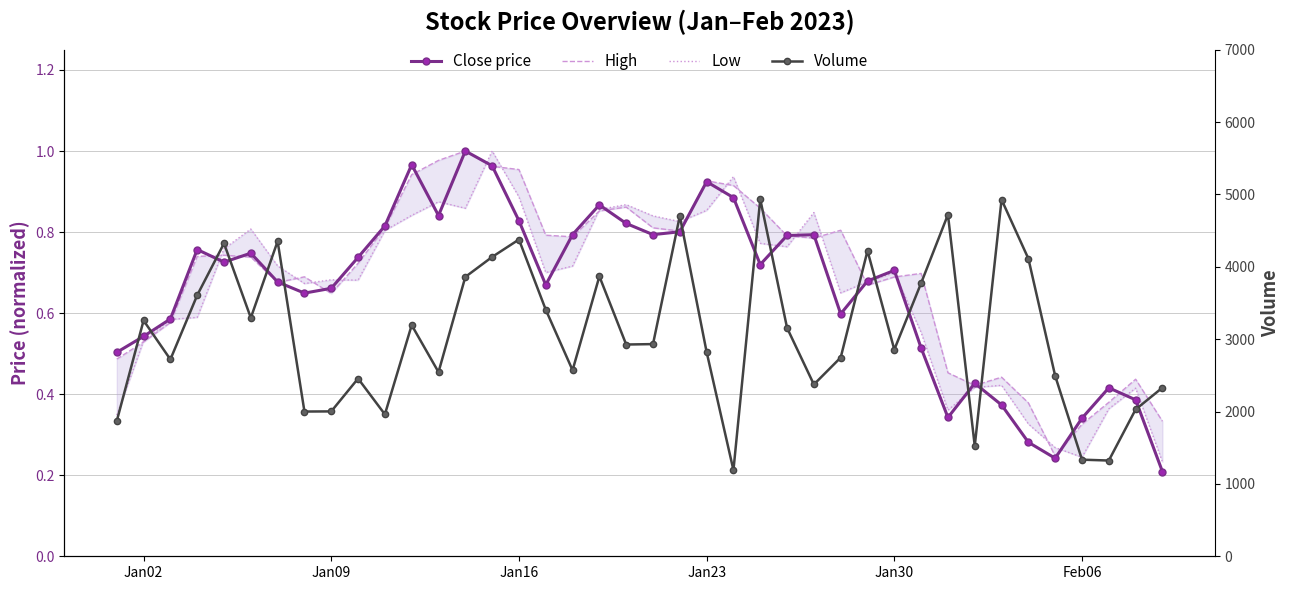

Reading right to left, transcribe all the data shown in this chart.

Close price: 0.2	0.4	0.4	0.3	0.2	0.3	0.4	0.4	0.3	0.5	0.7	0.7	0.6	0.8	0.8	0.7	0.9	0.9	0.8	0.8	0.8	0.9	0.8	0.7	0.8	1.0	1.0	0.8	1.0	0.8	0.7	0.7	0.6	0.7	0.7	0.7	0.8	0.6	0.5	0.5
High: 0.3	0.4	0.4	0.3	0.2	0.4	0.4	0.4	0.5	0.7	0.7	0.7	0.8	0.8	0.8	0.9	0.9	0.9	0.8	0.8	0.9	0.9	0.8	0.8	1.0	1.0	1.0	1.0	0.9	0.8	0.7	0.6	0.7	0.7	0.7	0.7	0.7	0.6	0.5	0.5
Low: 0.2	0.4	0.4	0.2	0.3	0.3	0.4	0.4	0.4	0.6	0.7	0.7	0.6	0.8	0.8	0.8	0.9	0.9	0.8	0.8	0.9	0.9	0.7	0.7	0.9	1.0	0.9	0.9	0.8	0.8	0.7	0.7	0.7	0.7	0.8	0.8	0.6	0.6	0.5	0.3
Volume: 2330.0	2029.0	1323.0	1335.0	2492.0	4113.0	4928.0	1525.0	4721.0	3775.0	2856.0	4221.0	2746.0	2374.0	3156.0	4935.0	1190.0	2822.0	4702.0	2932.0	2926.0	3868.0	2571.0	3407.0	4377.0	4136.0	3860.0	2545.0	3194.0	1961.0	2456.0	2002.0	2000.0	4353.0	3295.0	4324.0	3607.0	2720.0	3258.0	1869.0